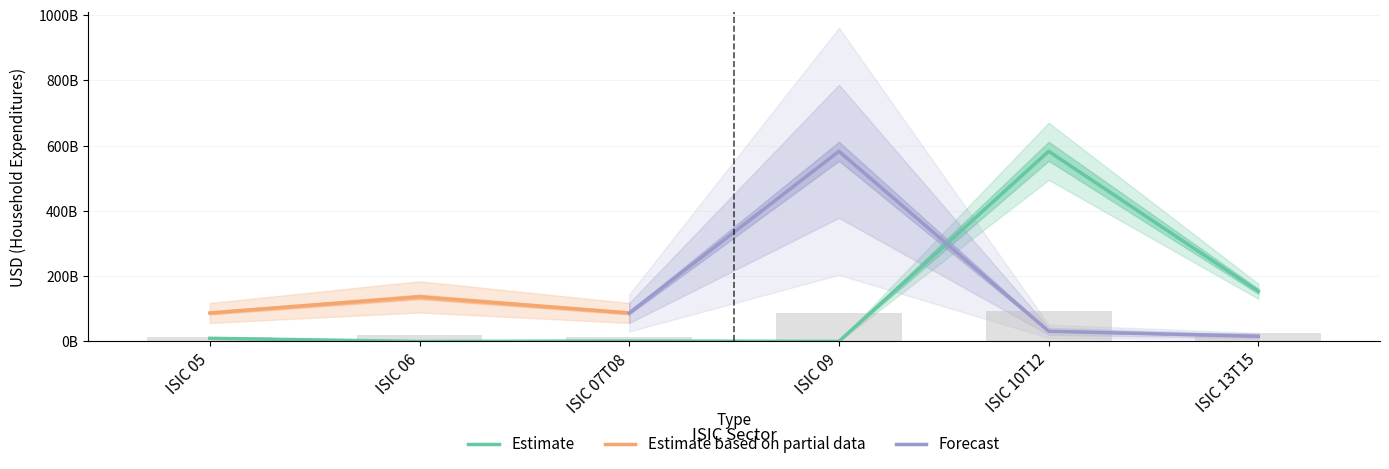

What is the label of the 3rd bar from the right?

ISIC 09